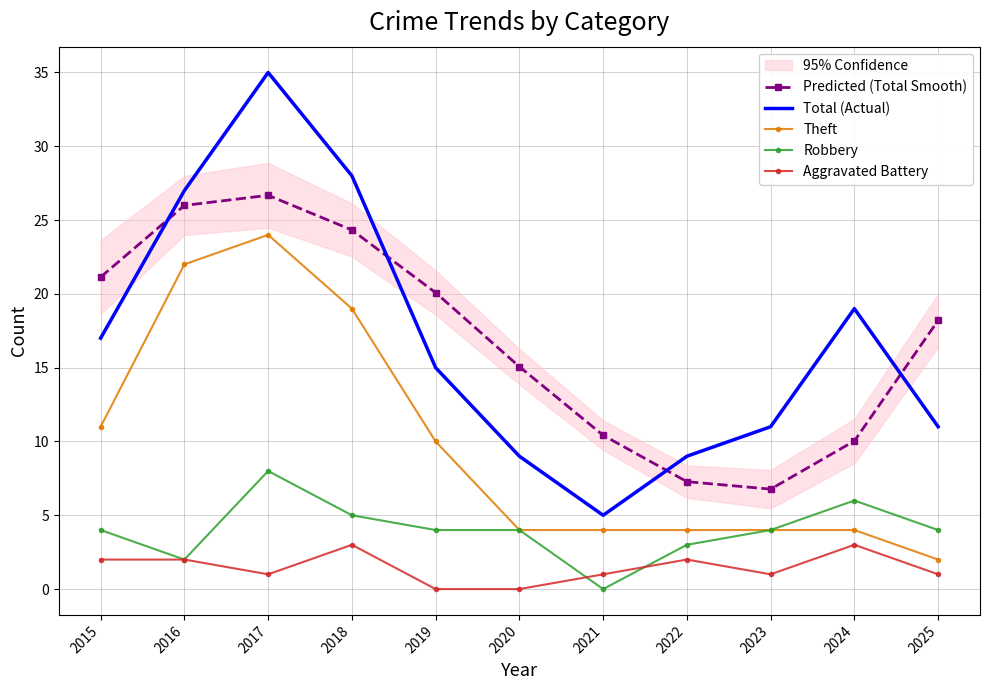

Reading left to right, list all the values displayed in this chart.

Predicted (Total Smooth): 21.1	26.0	26.7	24.3	20.1	15.1	10.4	7.3	6.8	10.0	18.2
Total (Actual): 17.0	27.0	35.0	28.0	15.0	9.0	5.0	9.0	11.0	19.0	11.0
Theft: 11.0	22.0	24.0	19.0	10.0	4.0	4.0	4.0	4.0	4.0	2.0
Robbery: 4.0	2.0	8.0	5.0	4.0	4.0	0.0	3.0	4.0	6.0	4.0
Aggravated Battery: 2.0	2.0	1.0	3.0	0.0	0.0	1.0	2.0	1.0	3.0	1.0